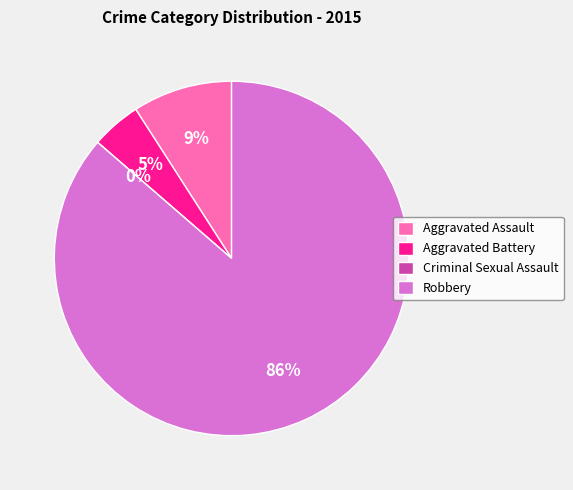

What is the ratio of the value at Aggravated Assault to the value at Robbery?

0.1